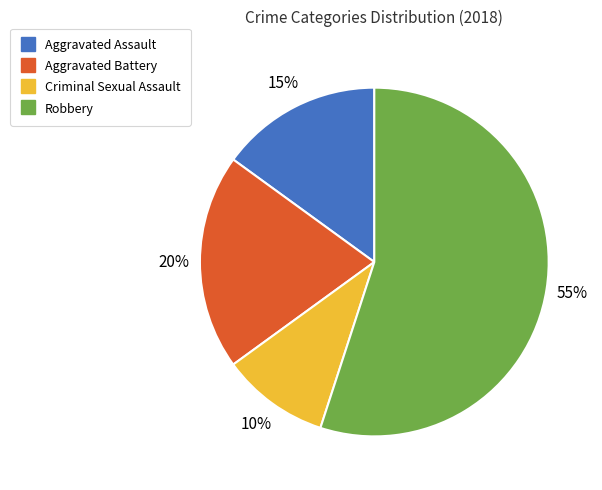

What percentage is the Robbery slice, to the nearest percent?

55%